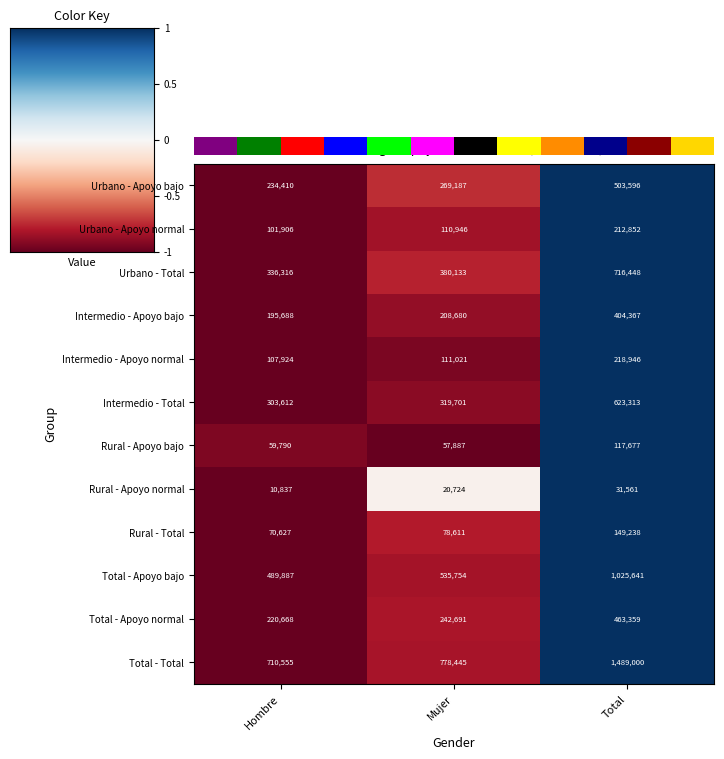

Count the Rural - Total values in the range 70627 to 149238.

3